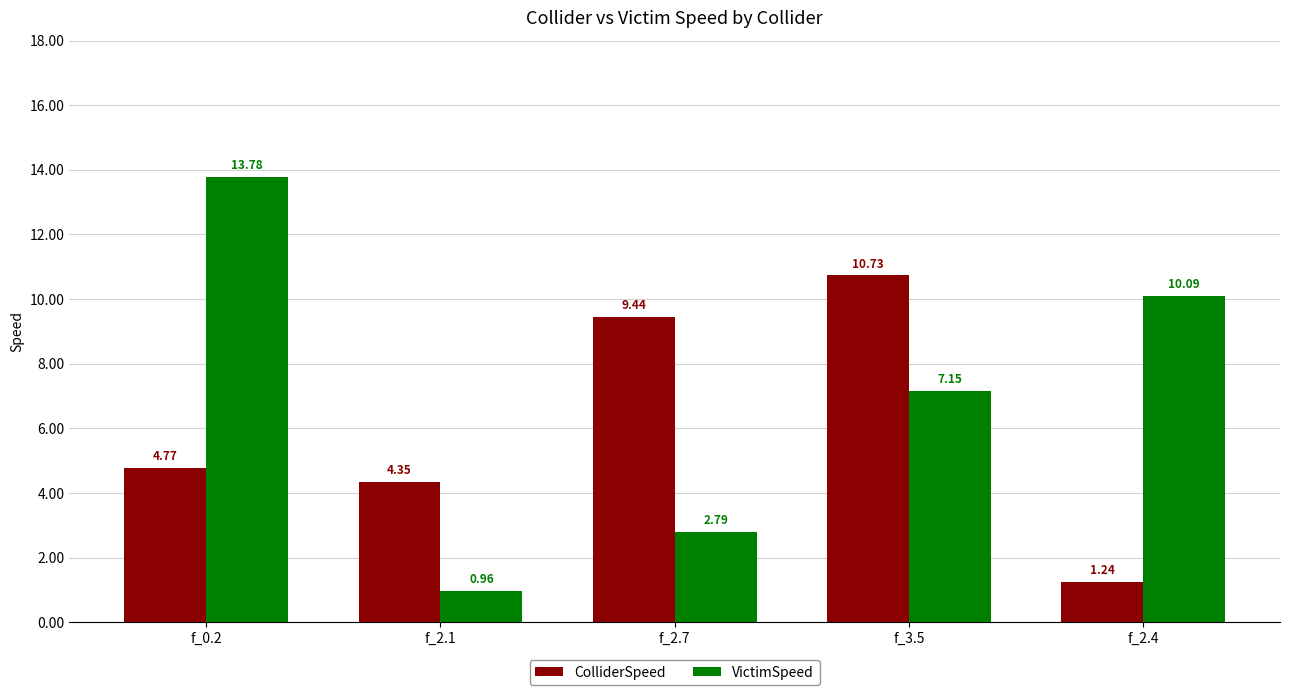

What is the label of the 1st bar from the left?

f_0.2